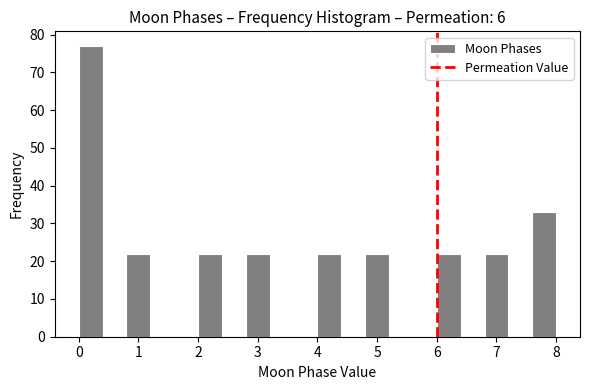

Over which range of the x-axis is the bar tallest?

0.0 to 0.4